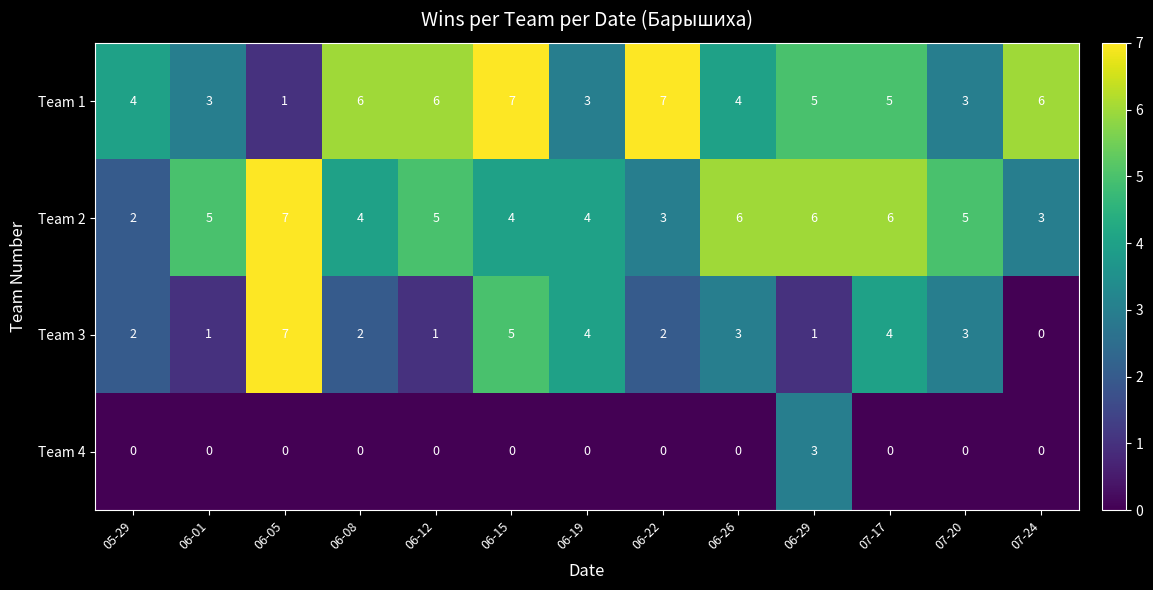

Is it true that Team 2 equals 5 at 07-20?

True